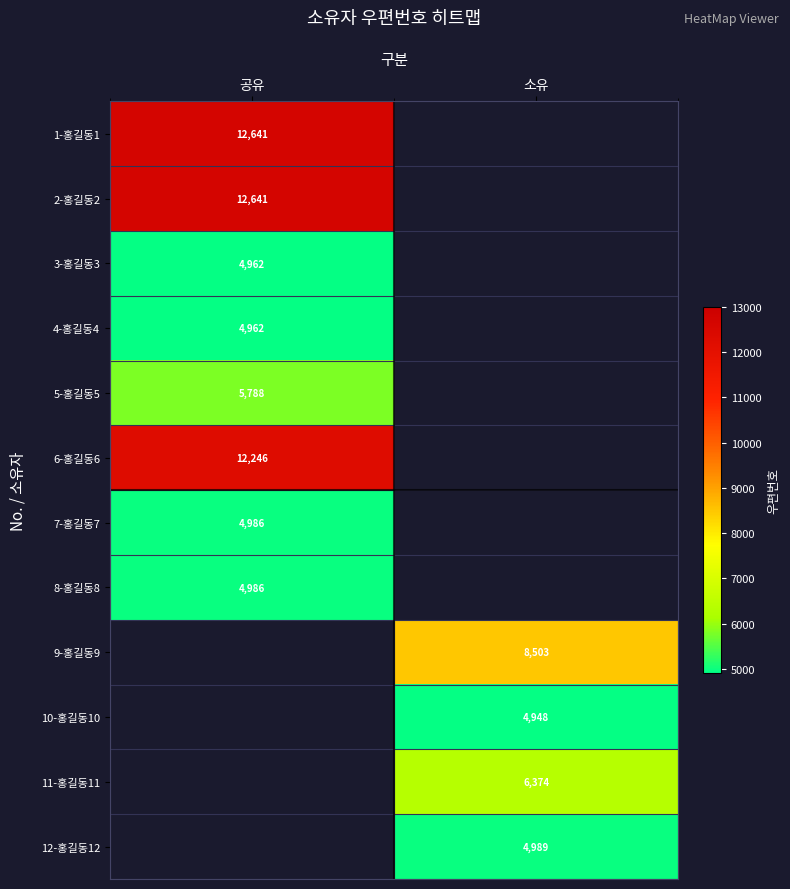

The value of 9-홍길동9 at 소유 is 5669. True or false?

False